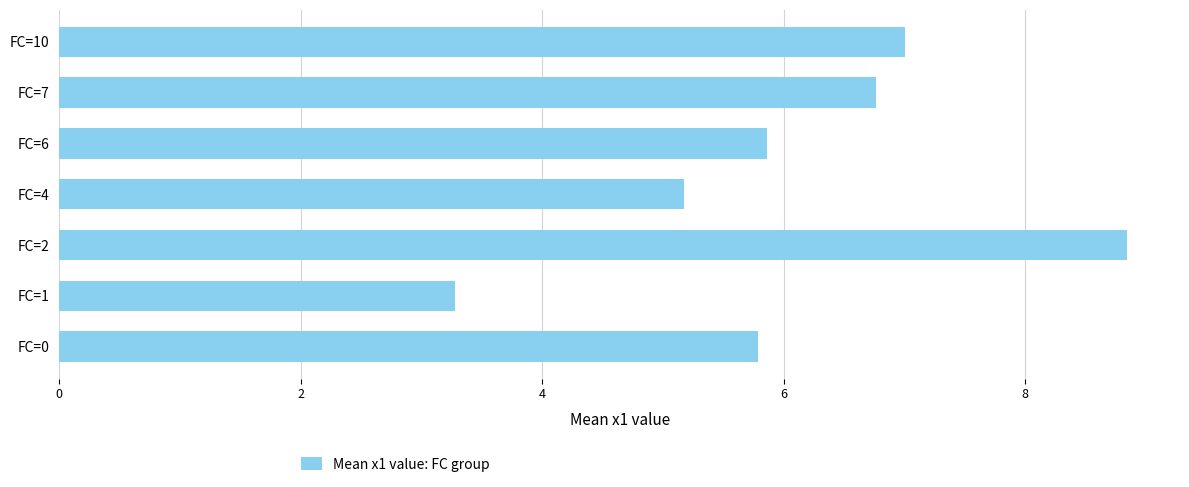

Does the chart contain any negative values?

No